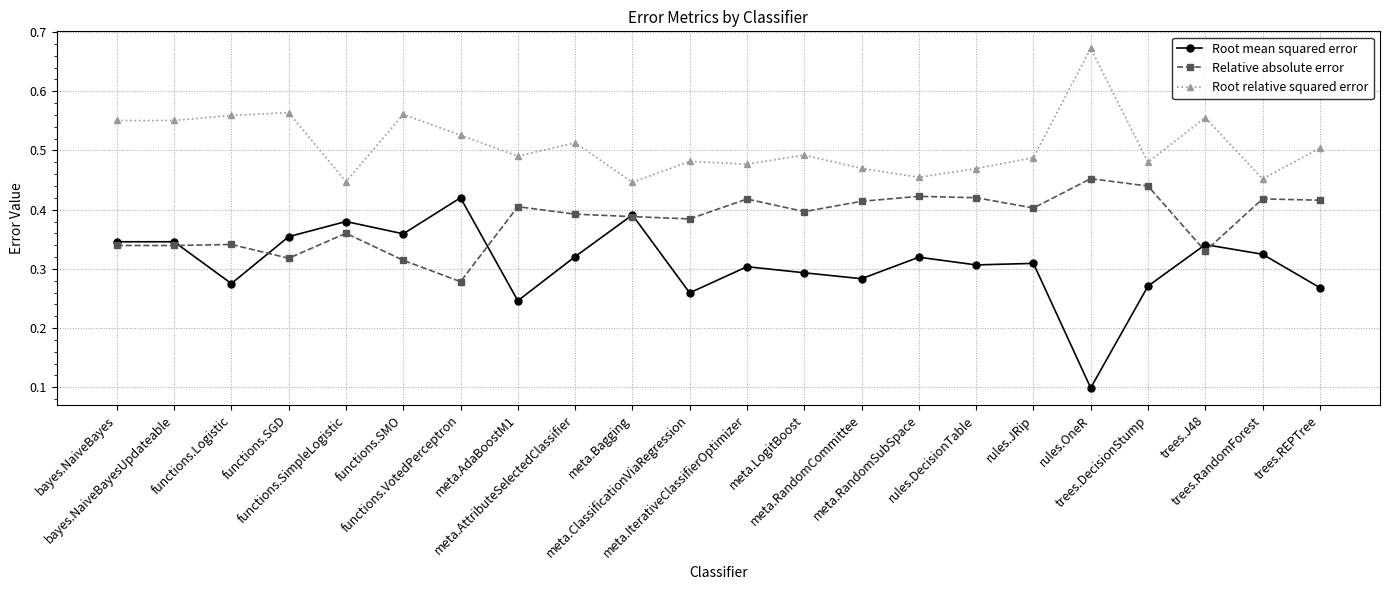

How many lines are shown in the chart?

3